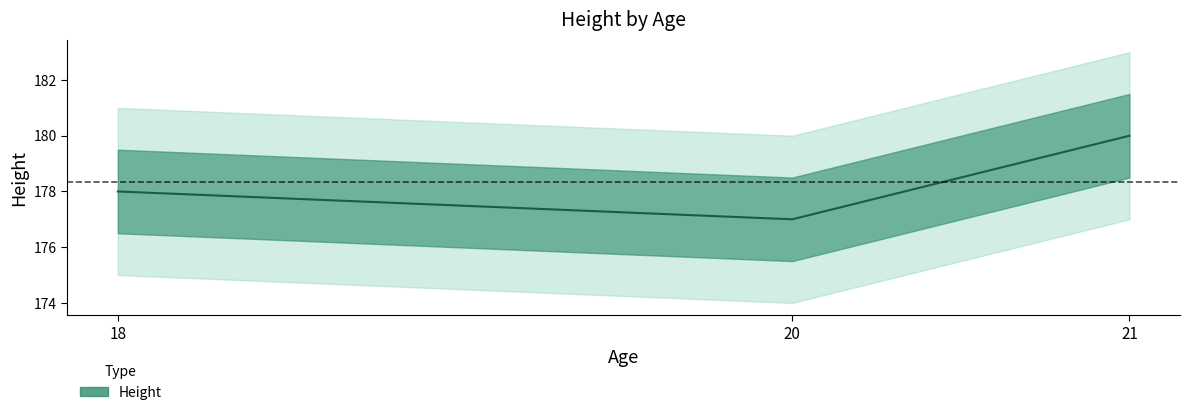

Between 18 and 20, which is larger?

18